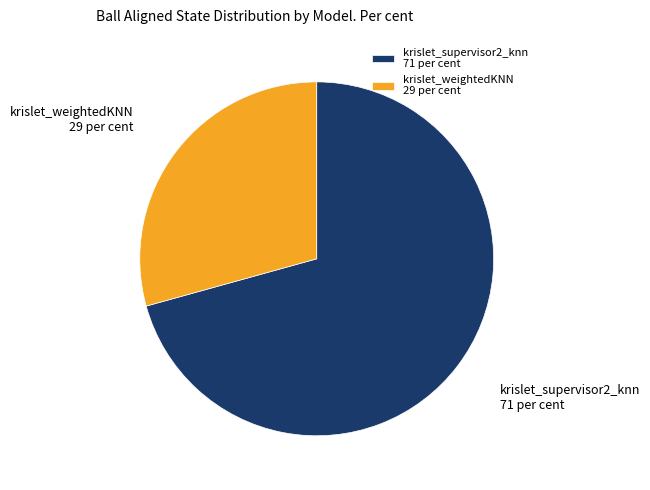

Which category accounts for the majority?

krislet_supervisor2_knn